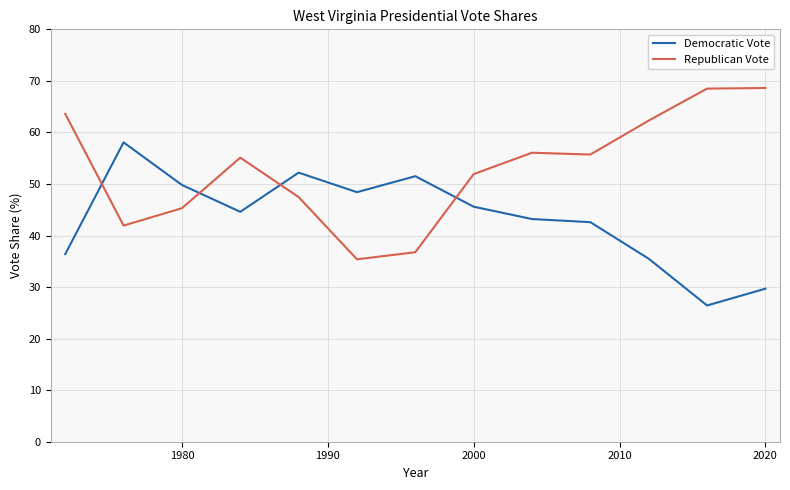

What are all the series names shown in the legend?

Democratic Vote, Republican Vote